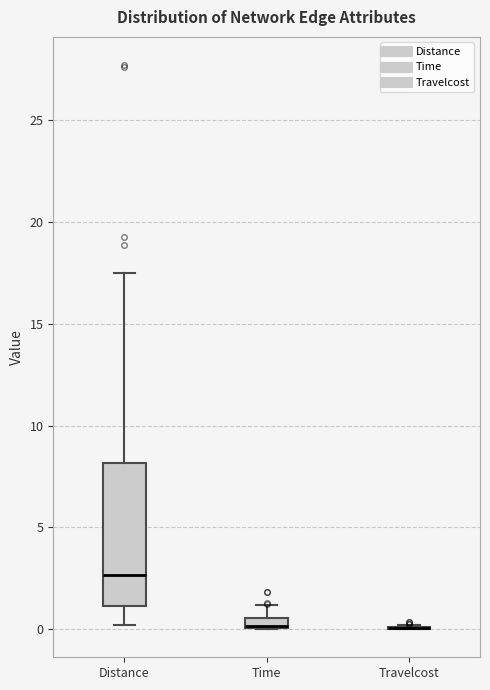

Comparing the boxes themselves (not the whiskers), which one is the tallest?

Distance